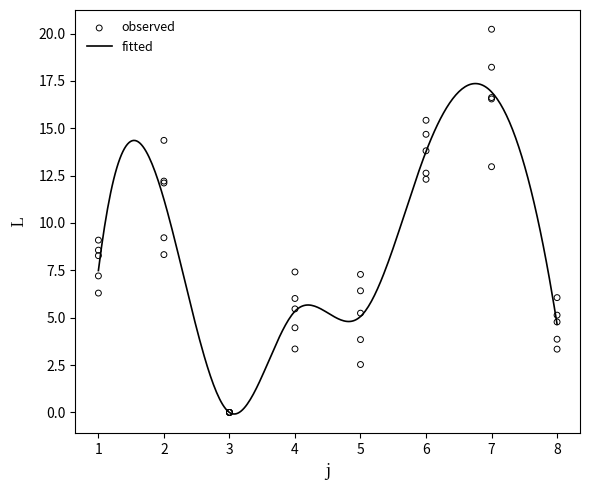

What is the total value across all series at 7?

84.6